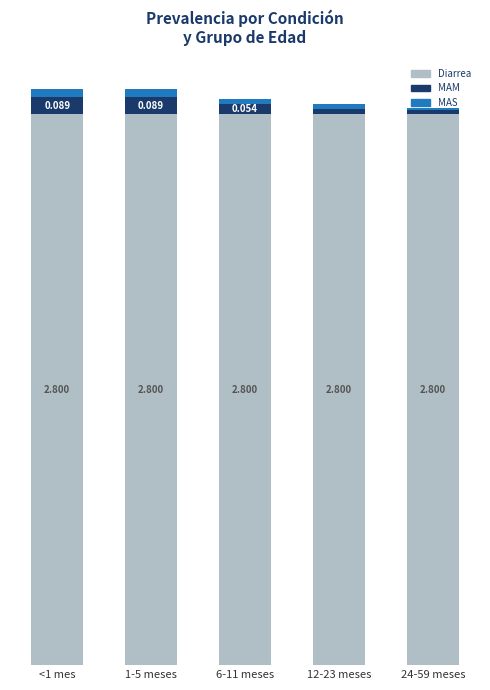

What are all the series names shown in the legend?

Diarrea, MAM, MAS